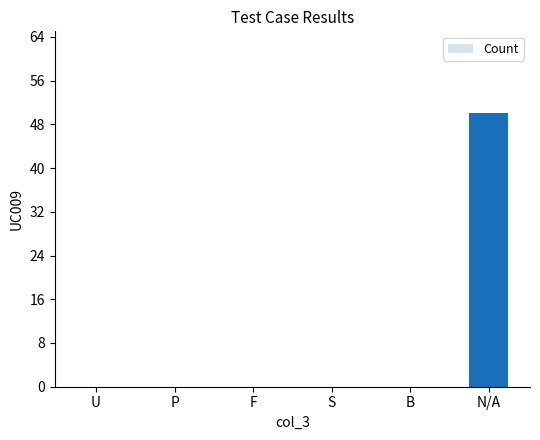

What is the average value?

8